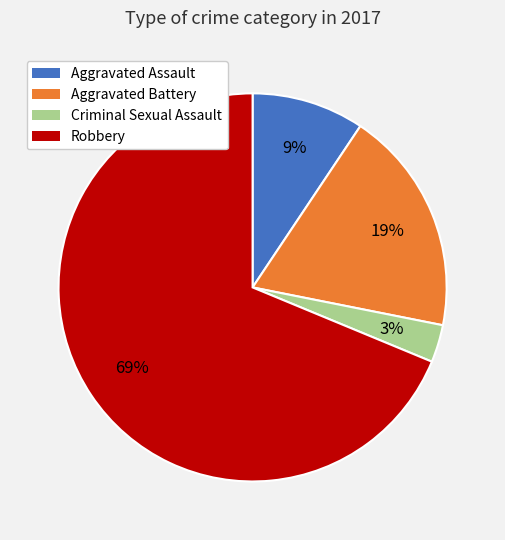

Is the sum of Robbery and Criminal Sexual Assault greater than half?

Yes